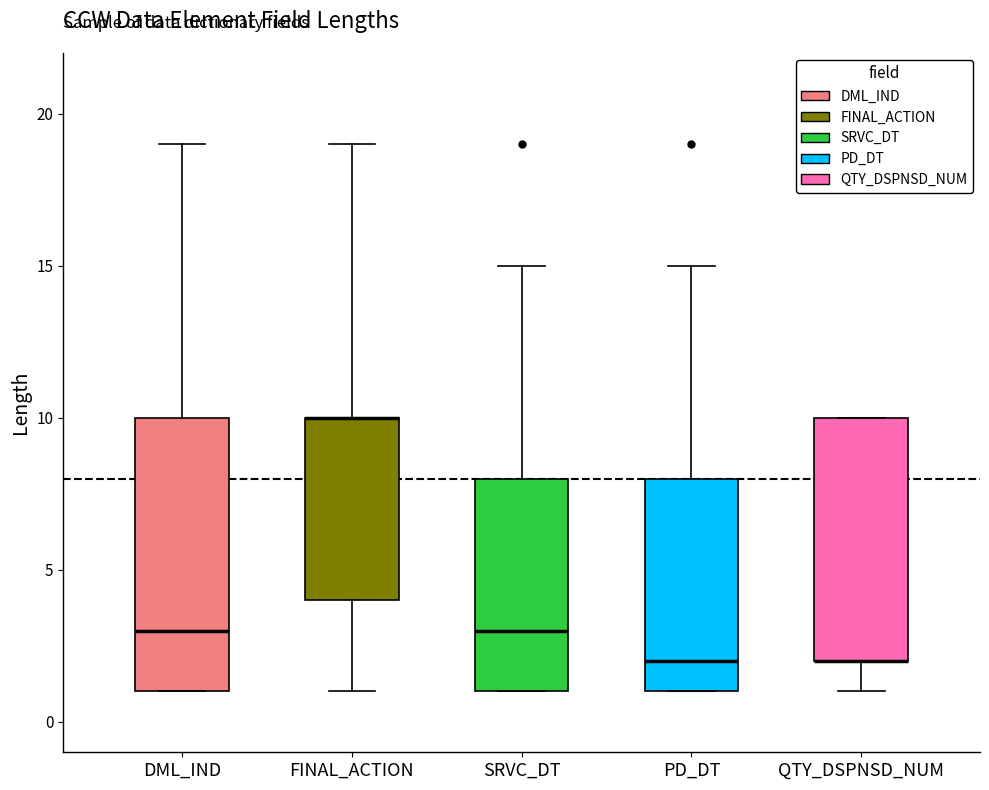

Comparing the boxes themselves (not the whiskers), which one is the tallest?

DML_IND